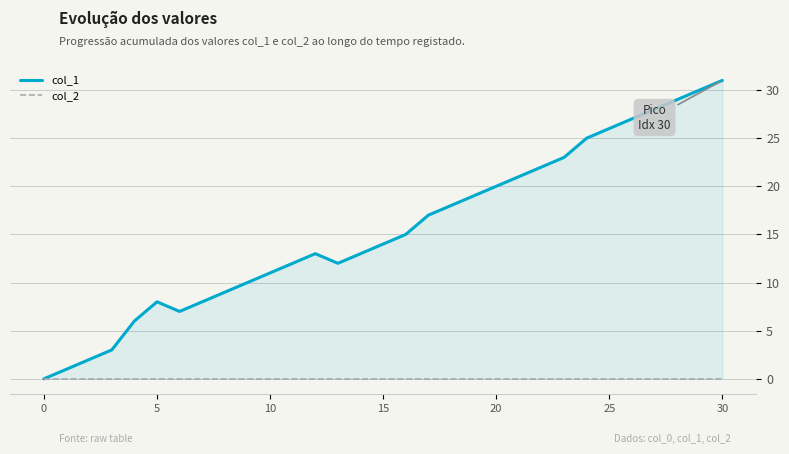

How many values in col_1 are above zero?

30